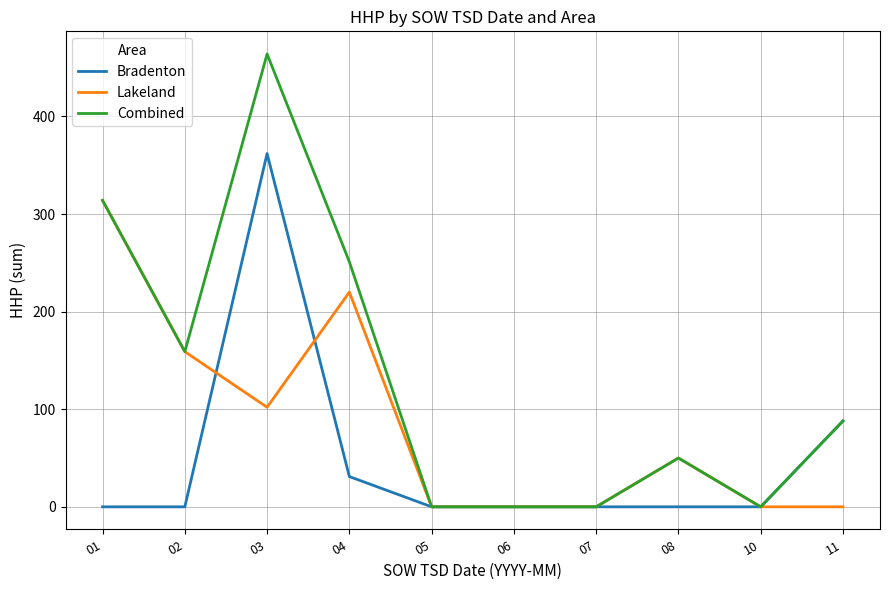

Rank the series by their maximum value, from highest to lowest.

Combined, Bradenton, Lakeland